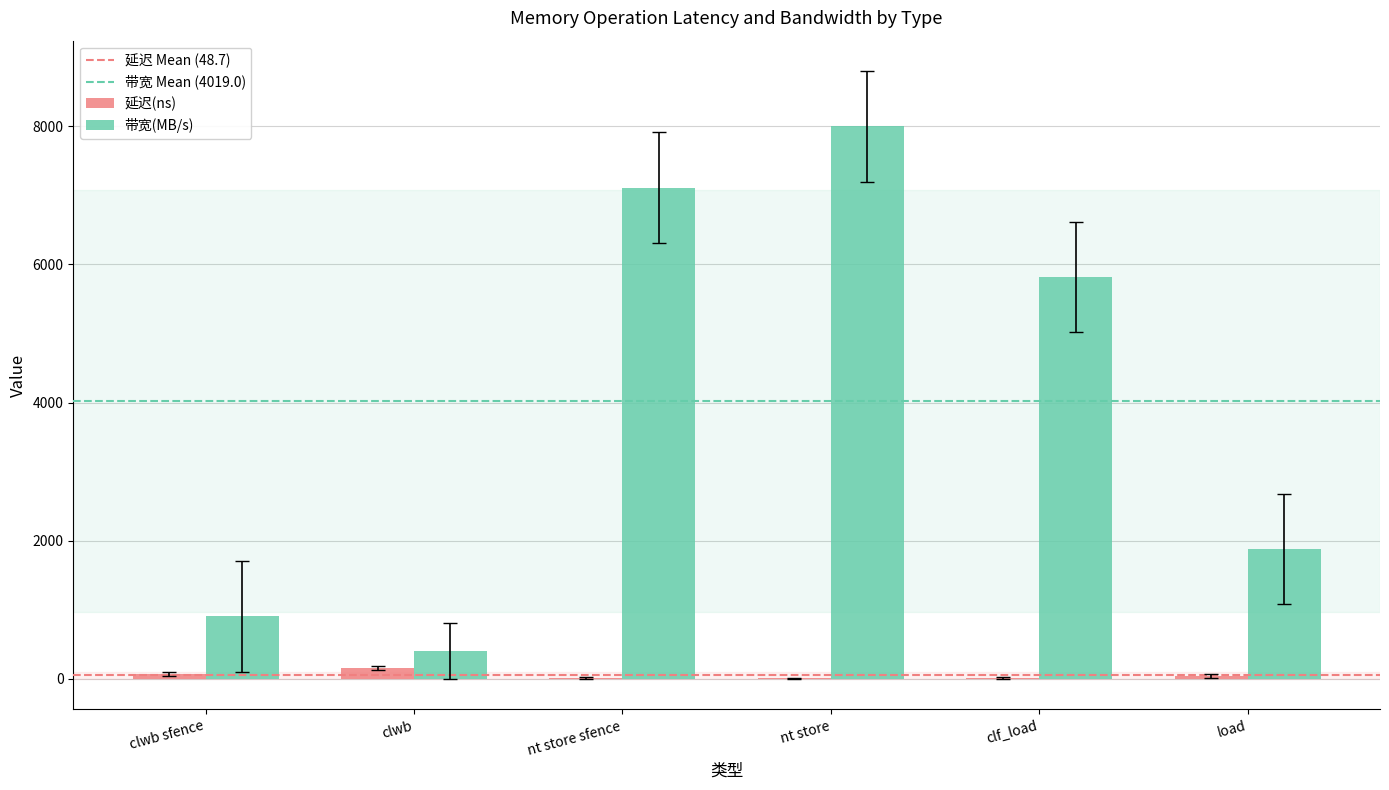

At which category is the sum across all series the highest?

nt store